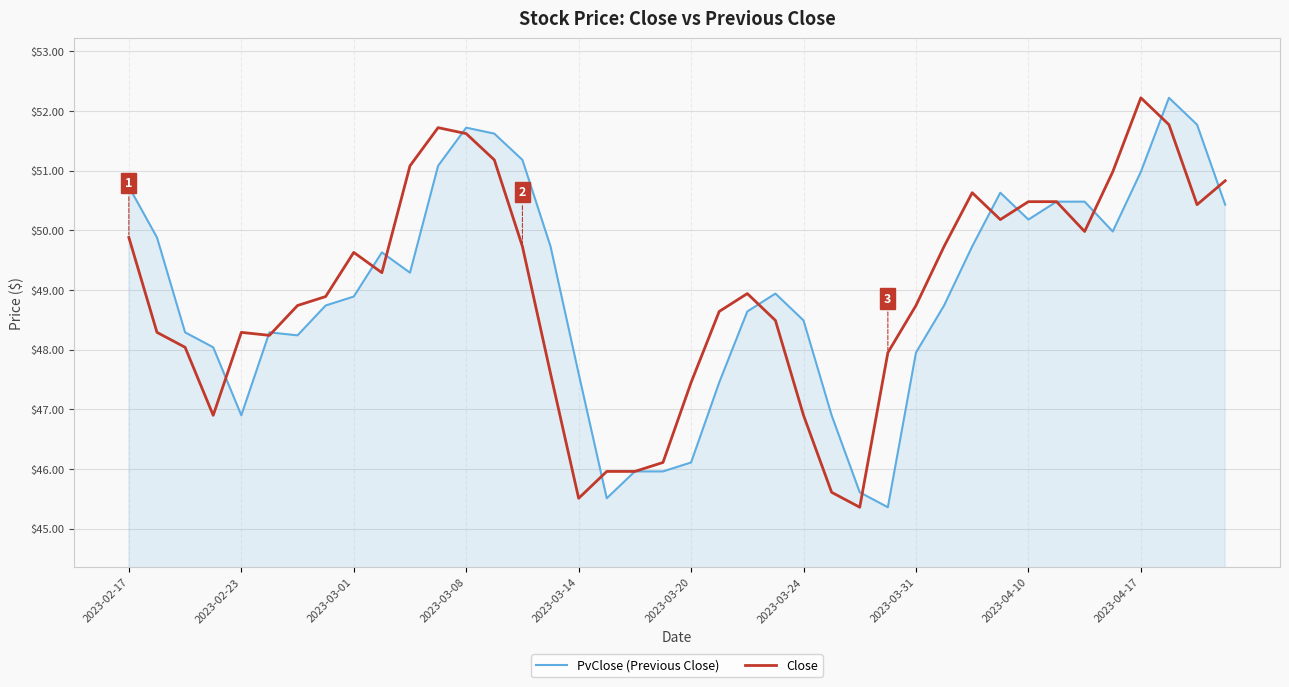

What is the lowest value of the PvClose (Previous Close) series?

45.4